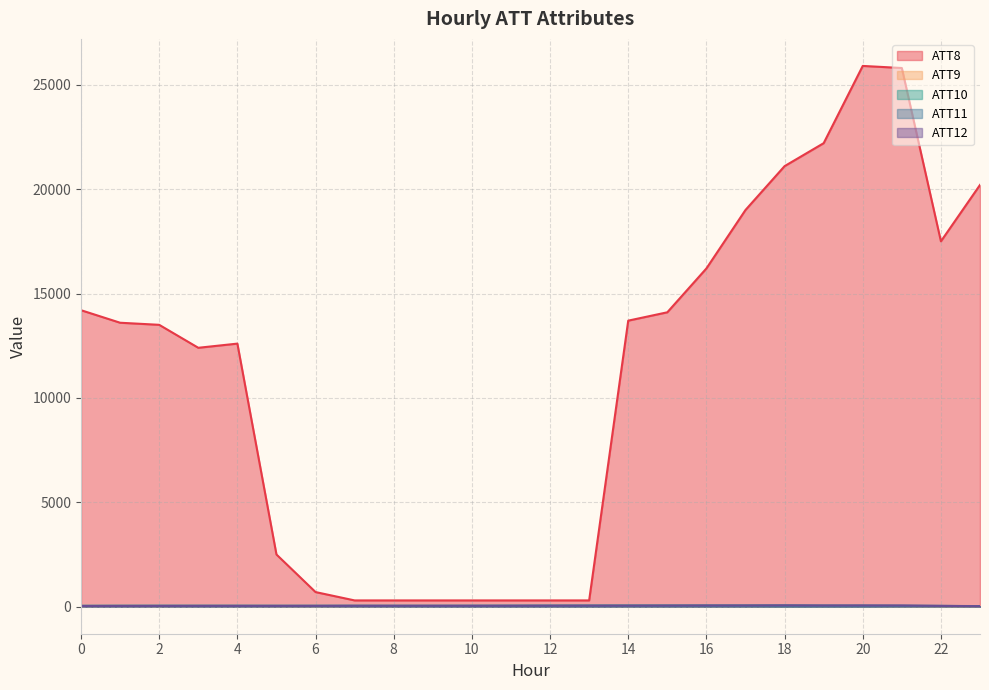

What is the value of the ATT8 point at the 2nd from the left?

13600.0